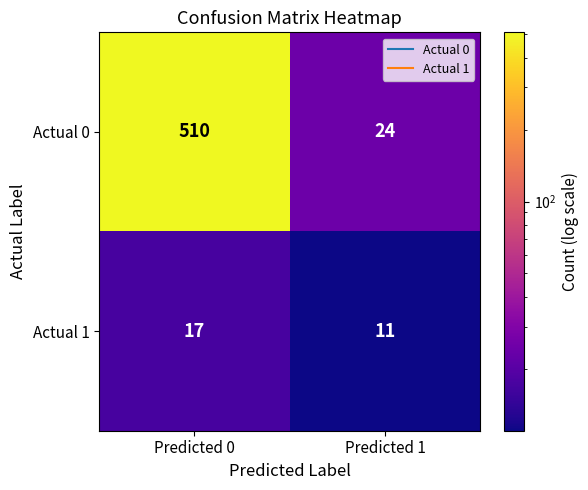

Rank the series by their average value, from lowest to highest.

Actual 1, Actual 0